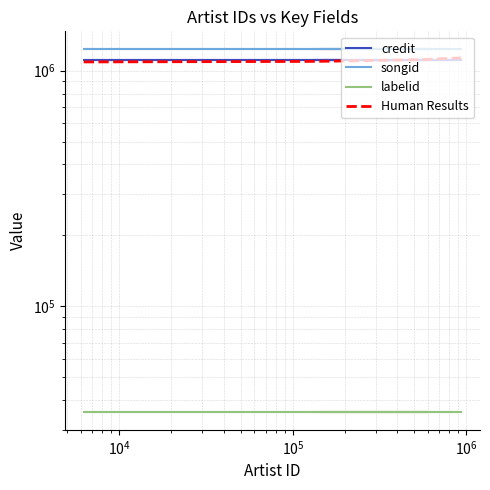

What is the sum of all credit values?

7776825.0